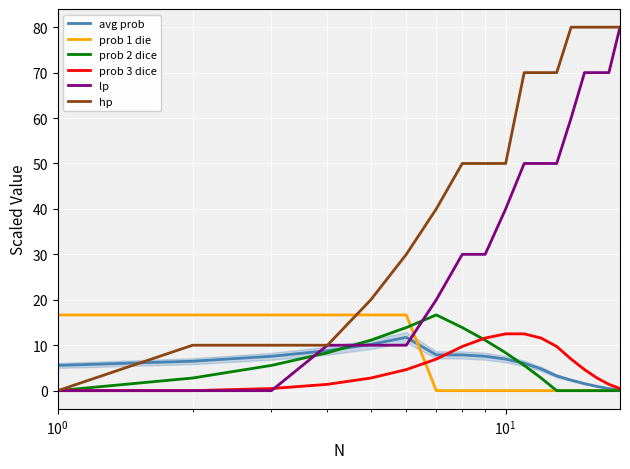

How many data points does each series have?

18